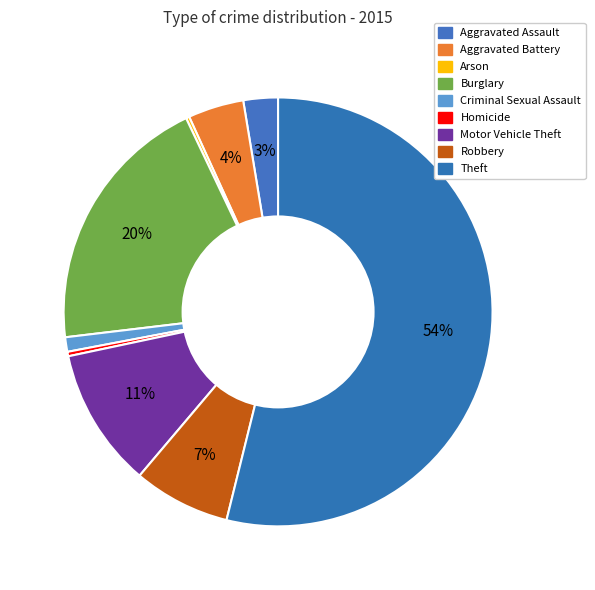

How many segments does this pie chart have?

9